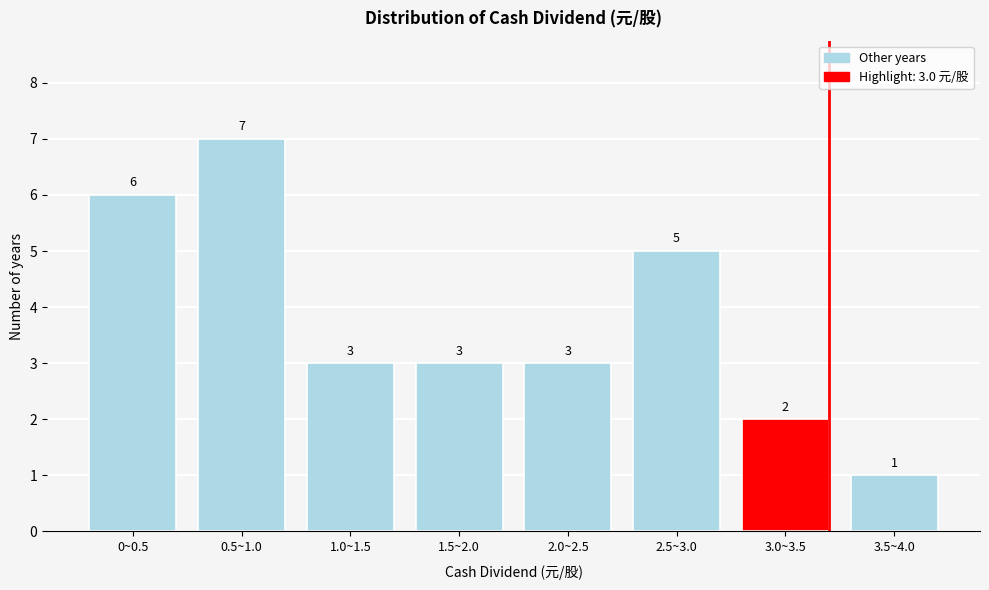

Reading right to left, what are all the values shown in this chart?

1	2	5	3	3	3	7	6